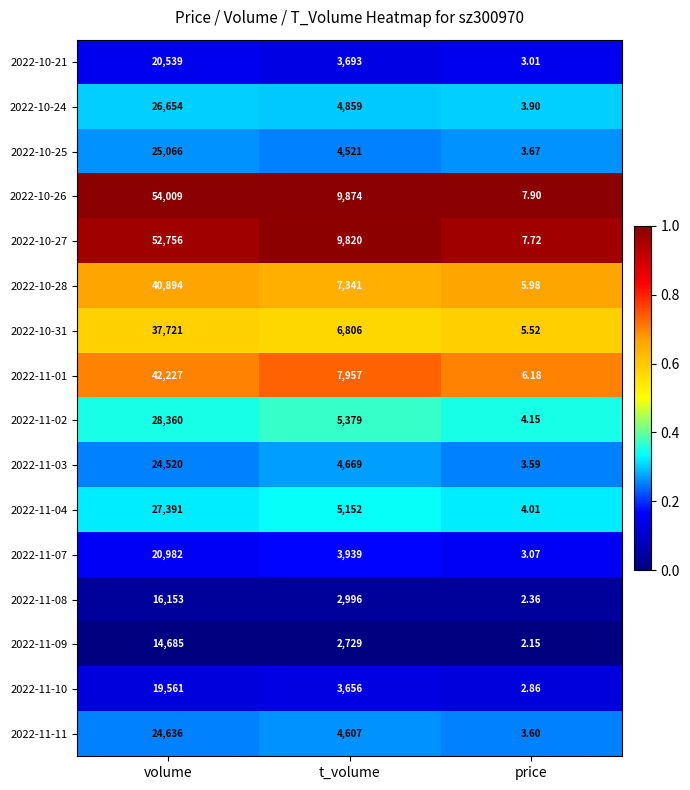

At which label does 2022-11-08 reach its peak?

volume